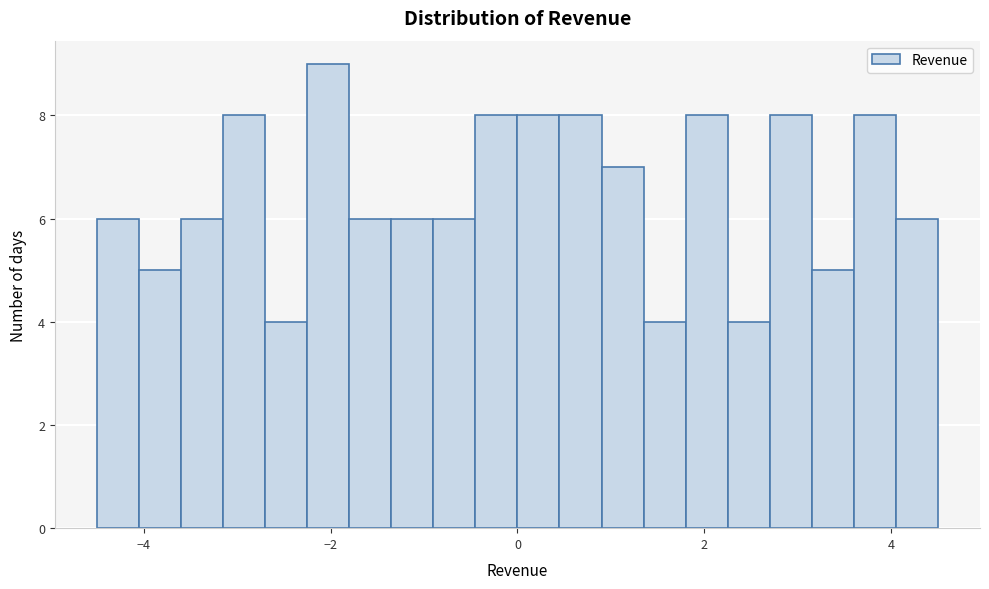

Around what value on the x-axis is the tallest bar? Give the approximate position of its centre, as read against the axis.

-2.0